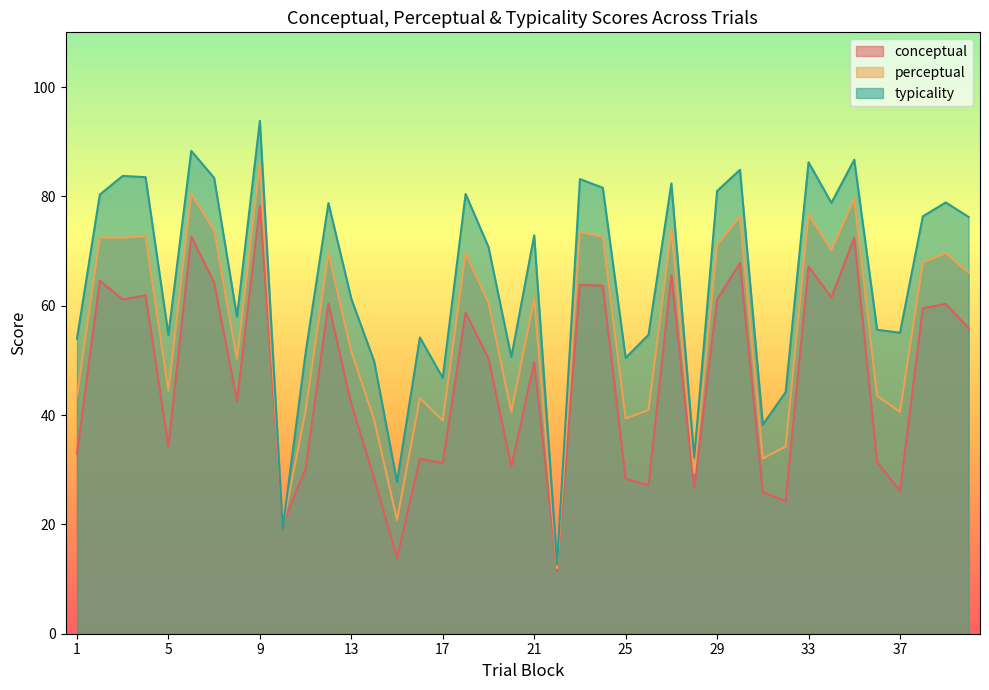

What is the sum of the typicality values at 22 and 35?

99.3